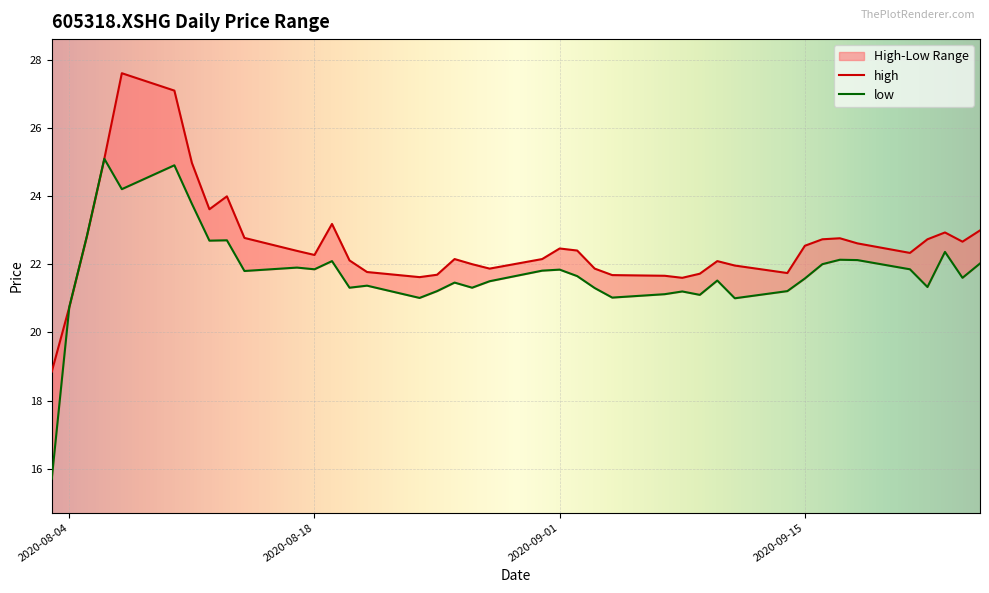

What is the sum of the high values at 2020-09-22 and 2020-08-25?

44.4